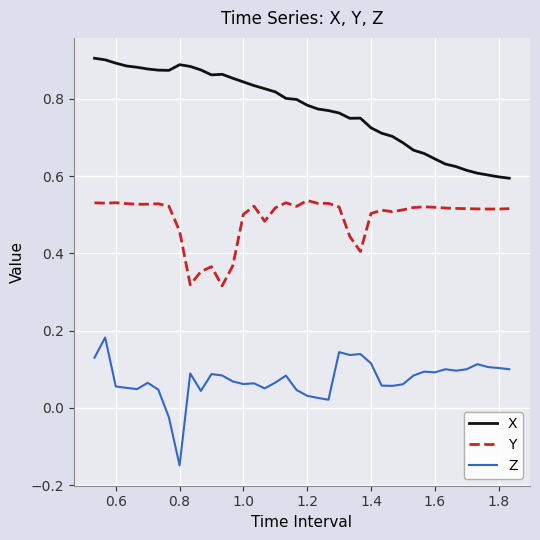

List the series in order of their peak value, lowest first.

Z, Y, X